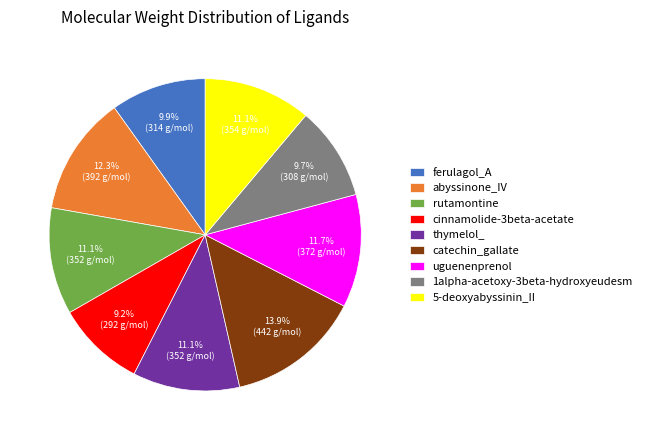

Is there a majority slice in this chart?

No